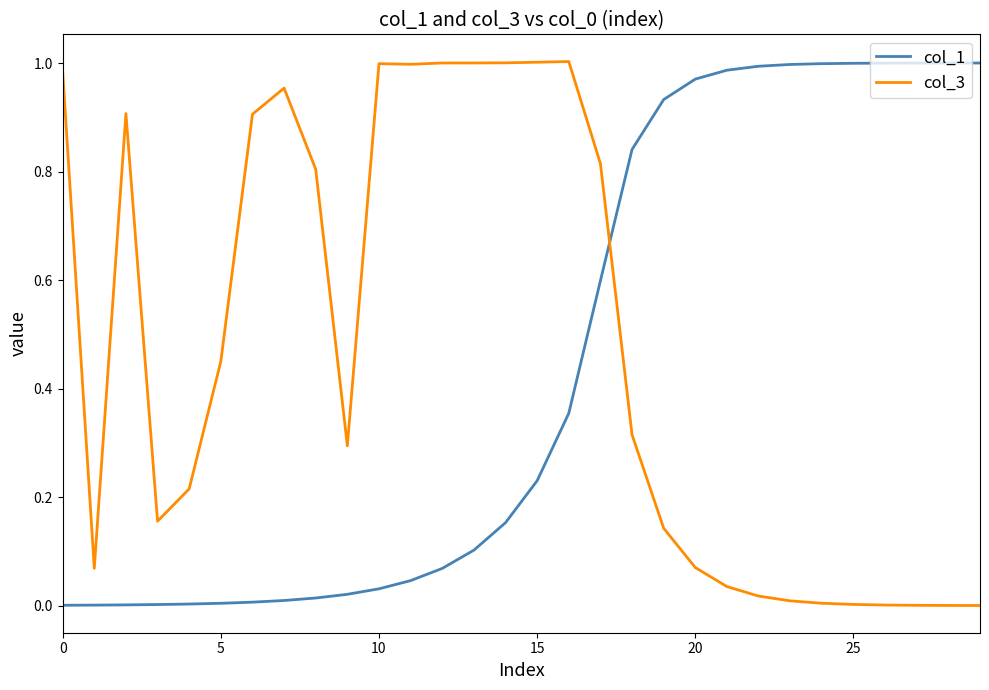

True or false: col_1 and col_3 cross at least once.

True